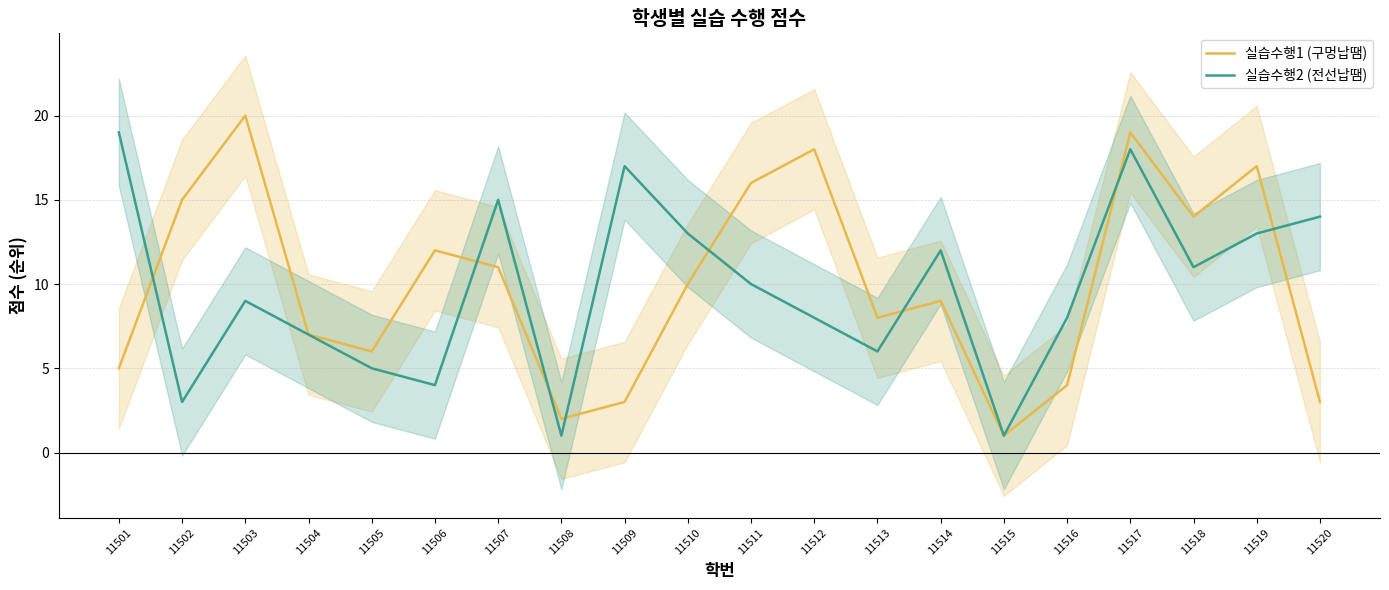

Where is the first local minimum for 실습수행1 (구멍납땜)?

11505